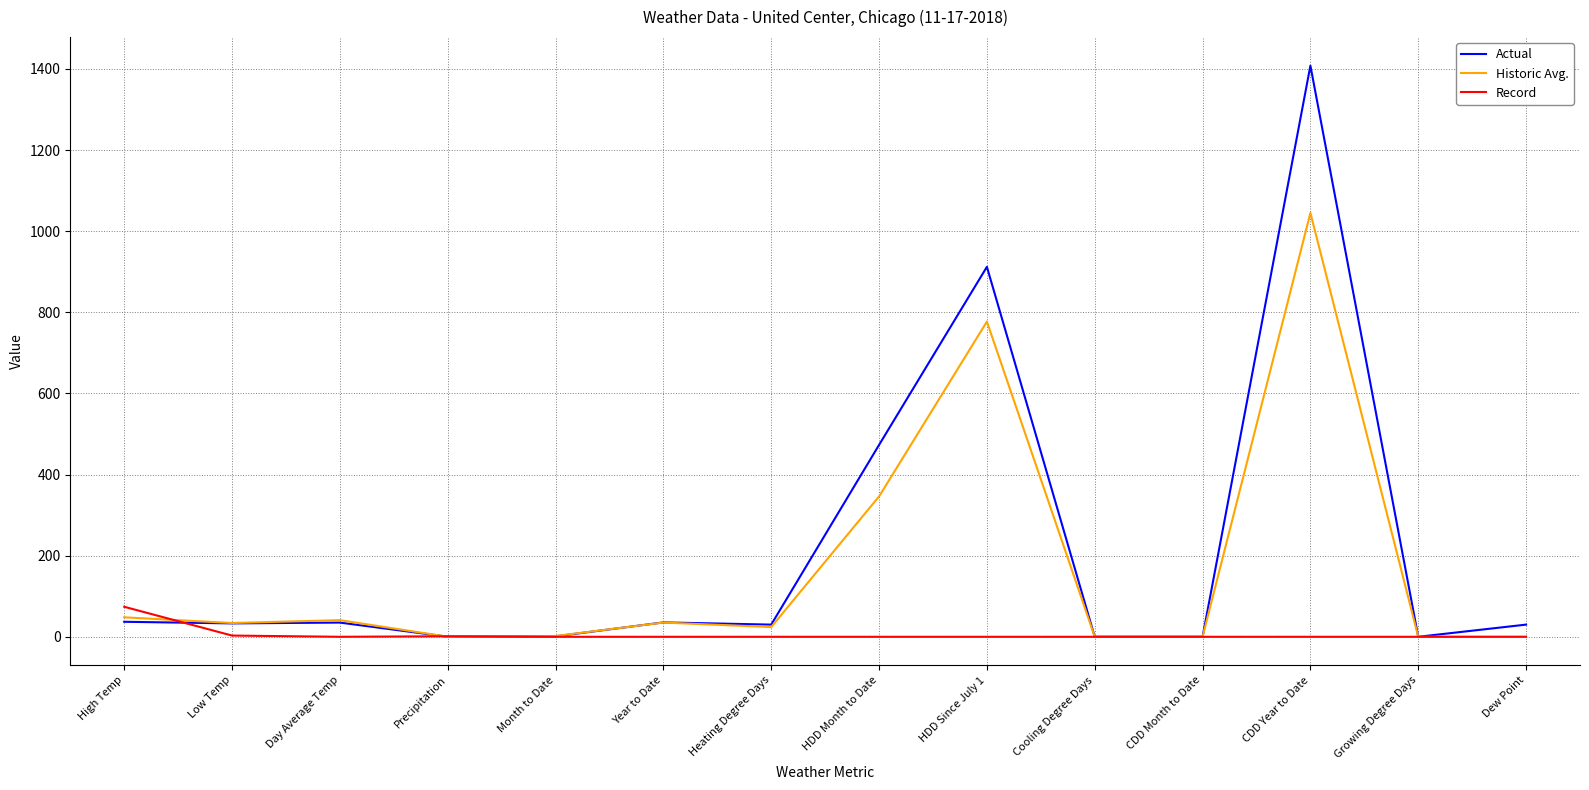

At HDD Since July 1, list the series in order from largest to smallest.

Actual, Historic Avg., Record